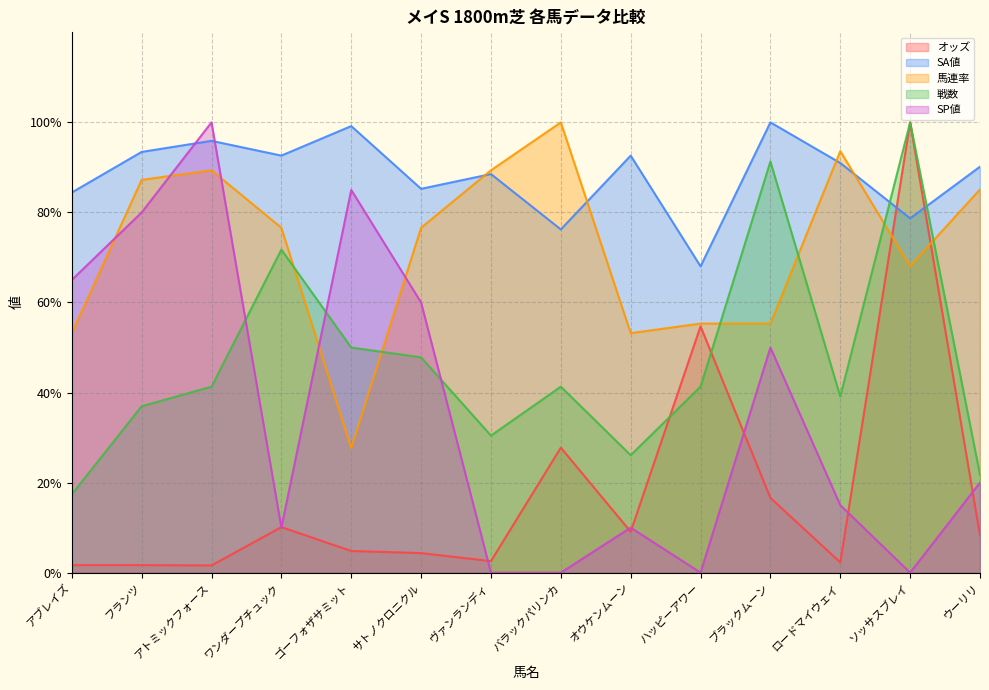

Reading right to left, what are all the values shown in this chart?

オッズ: 8.3	100.0	2.3	16.6	54.7	9.1	27.8	2.6	4.3	4.8	10.1	1.6	1.7	1.7
SA値: 90.2	78.7	91.0	100.0	68.0	92.6	76.2	88.5	85.2	99.2	92.6	95.9	93.4	84.4
馬連率: 85.1	68.1	93.6	55.3	55.3	53.2	100.0	89.4	76.6	27.7	76.6	89.4	87.2	53.2
戦数: 21.7	100.0	39.1	91.3	41.3	26.1	41.3	30.4	47.8	50.0	71.7	41.3	37.0	17.4
SP値: 20.0	0.0	15.0	50.0	0.0	10.0	0.0	0.0	60.0	85.0	10.0	100.0	80.0	65.0